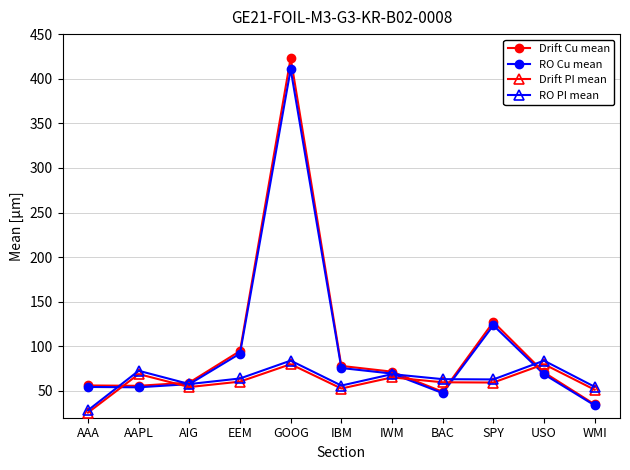

List the series in order of their peak value, highest first.

Drift Cu mean, RO Cu mean, RO PI mean, Drift PI mean